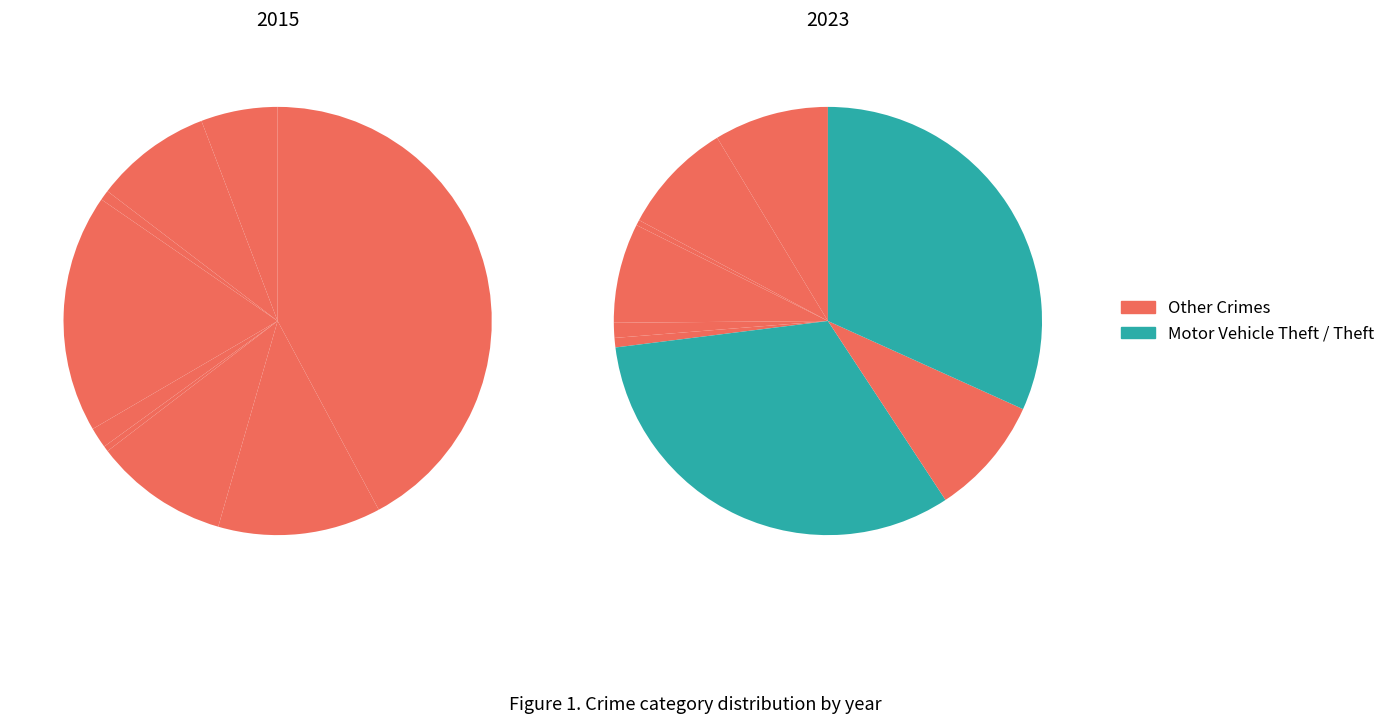

Which series has the largest range (max minus min)?

2015